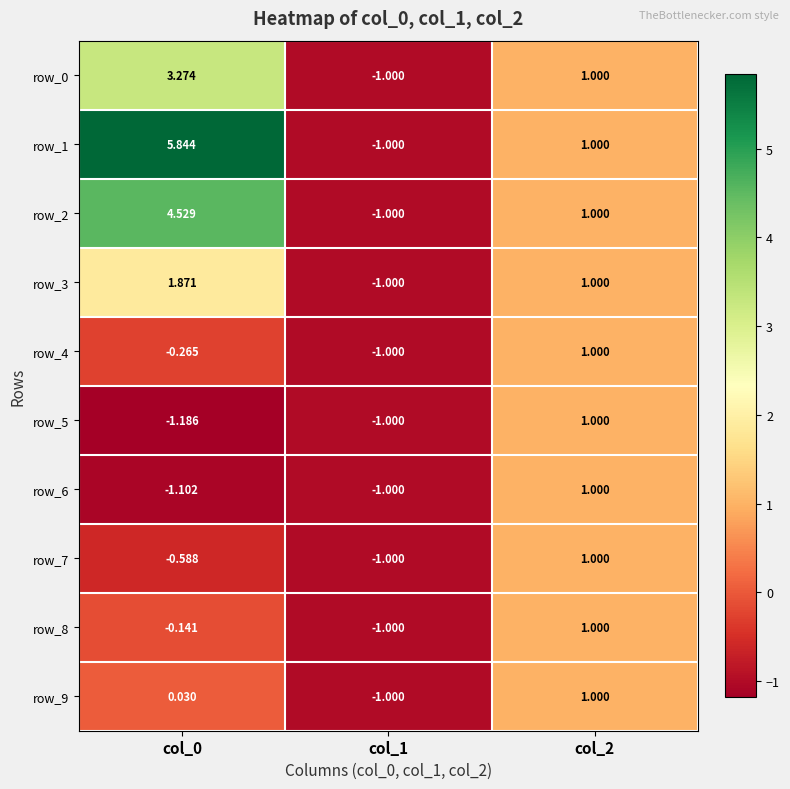

Which category has the highest value across all series?

col_0